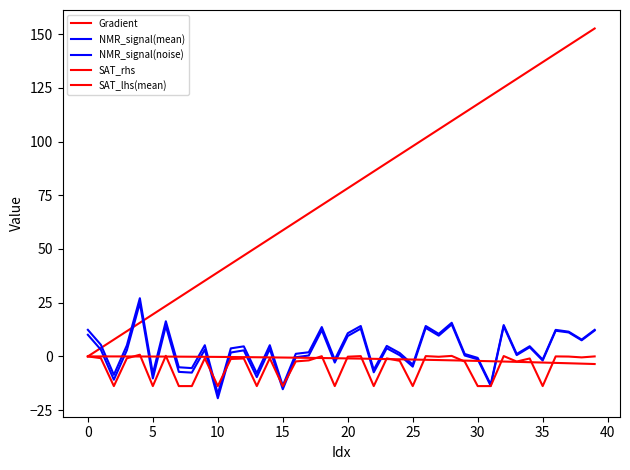

How many lines are shown in the chart?

5